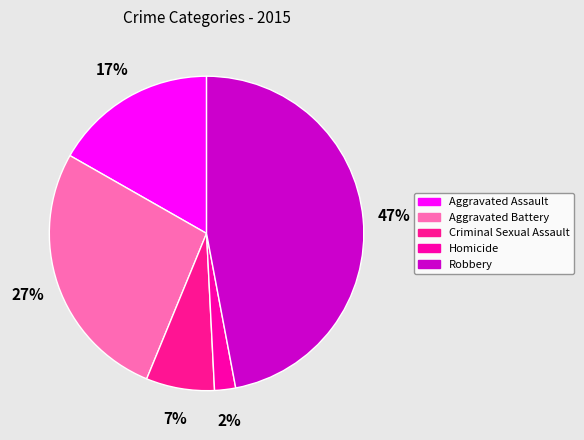

To the nearest percent, what percentage of the pie is Homicide?

2%